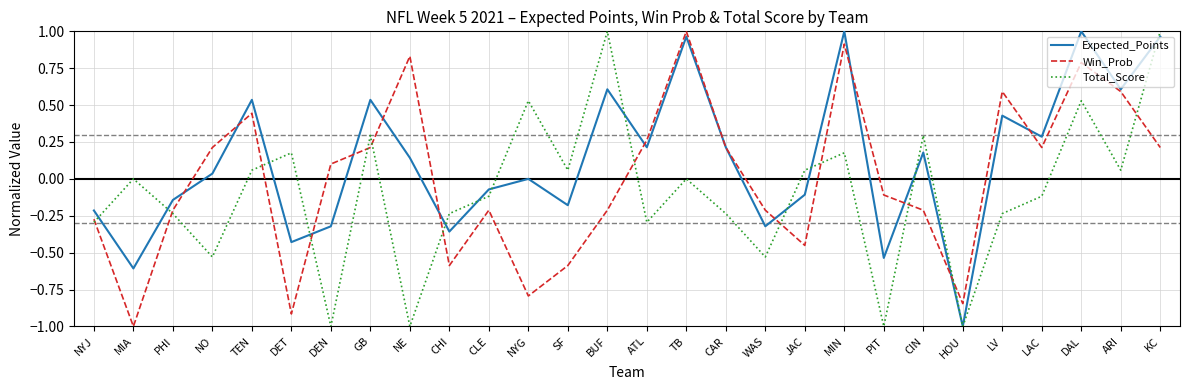

Between JAC and ARI, which series saw the biggest shift?

Win_Prob